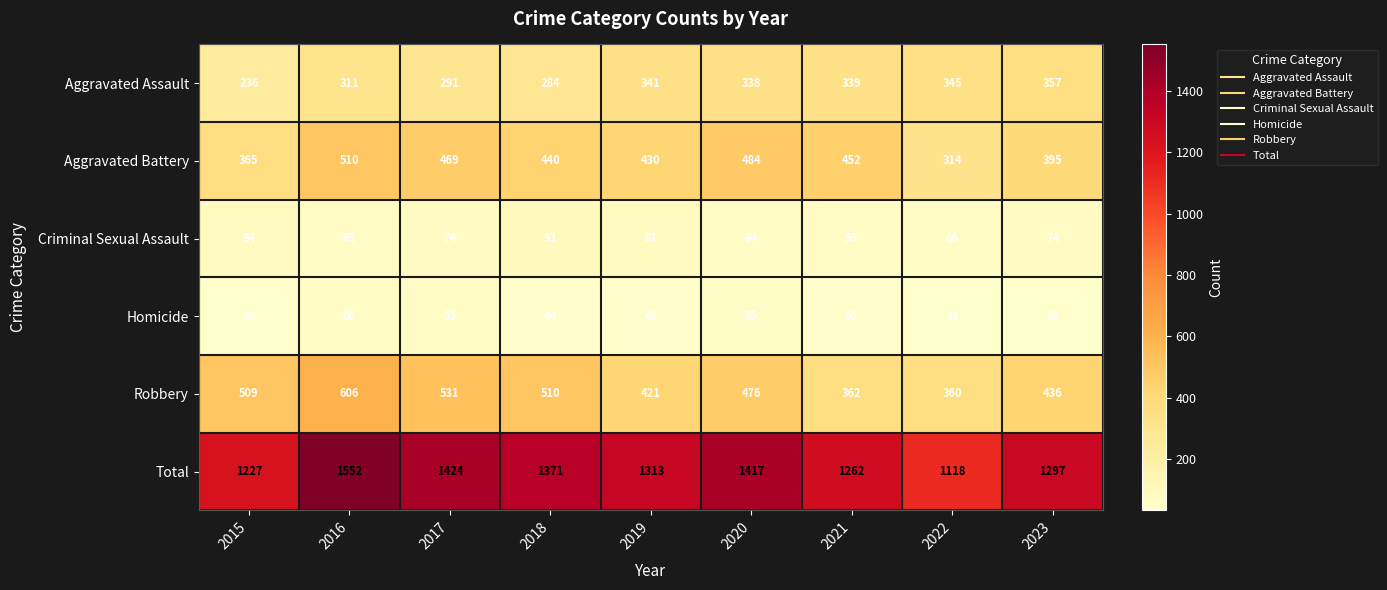

What is the difference between the highest and lowest values at 2023?

1262